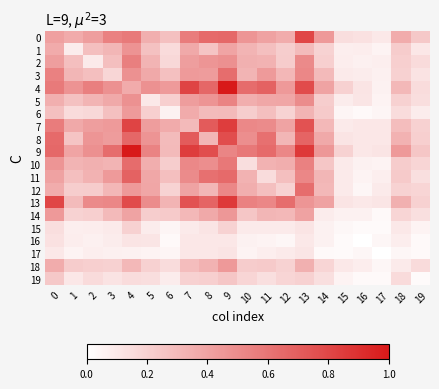

At which category is the sum across all series the highest?

9